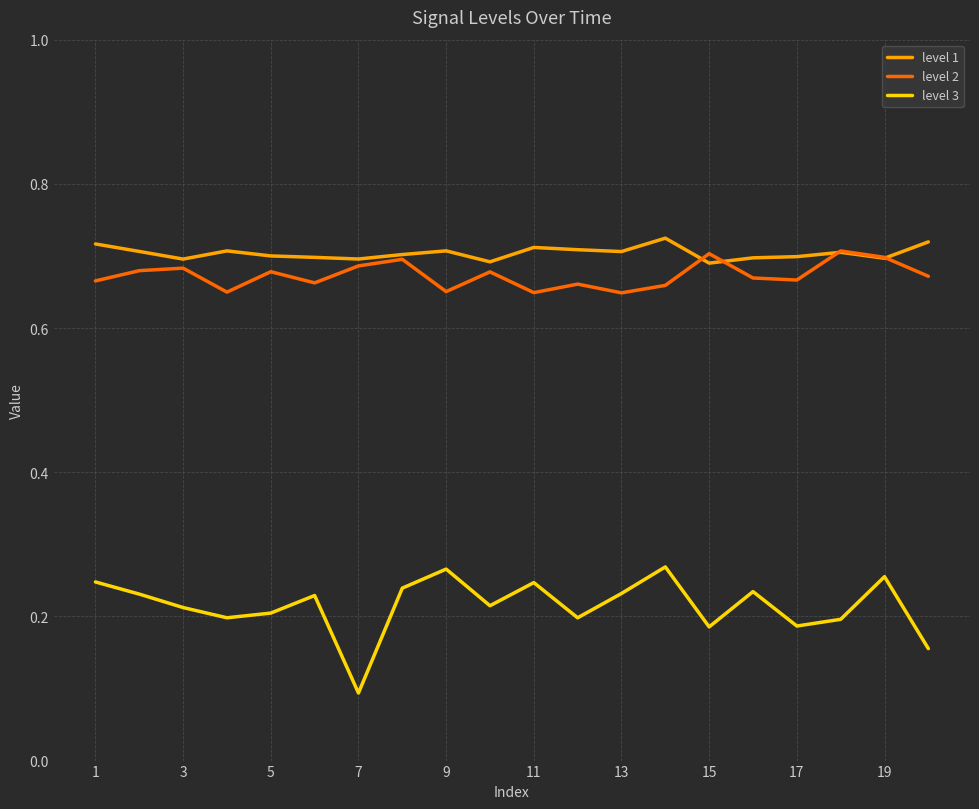

What are all the series names shown in the legend?

level 1, level 2, level 3